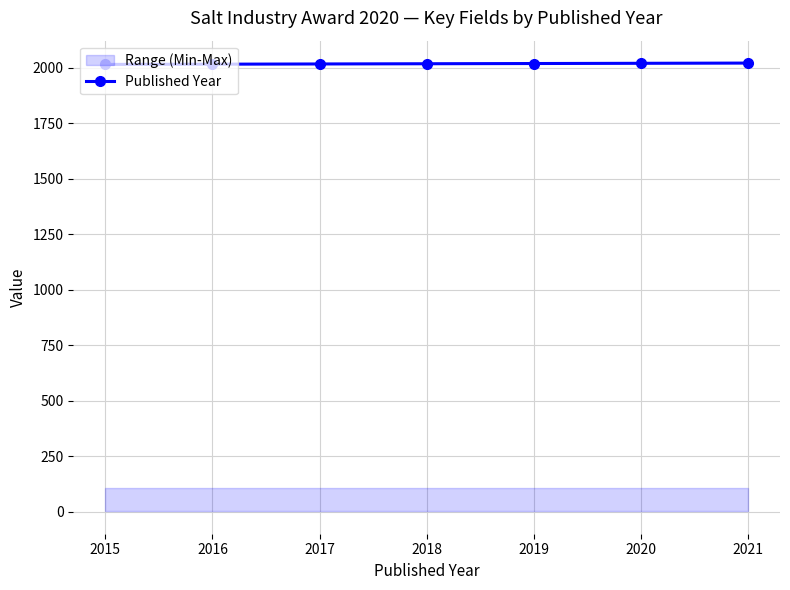

The chart shows a value of 2017 at 2017. True or false?

True